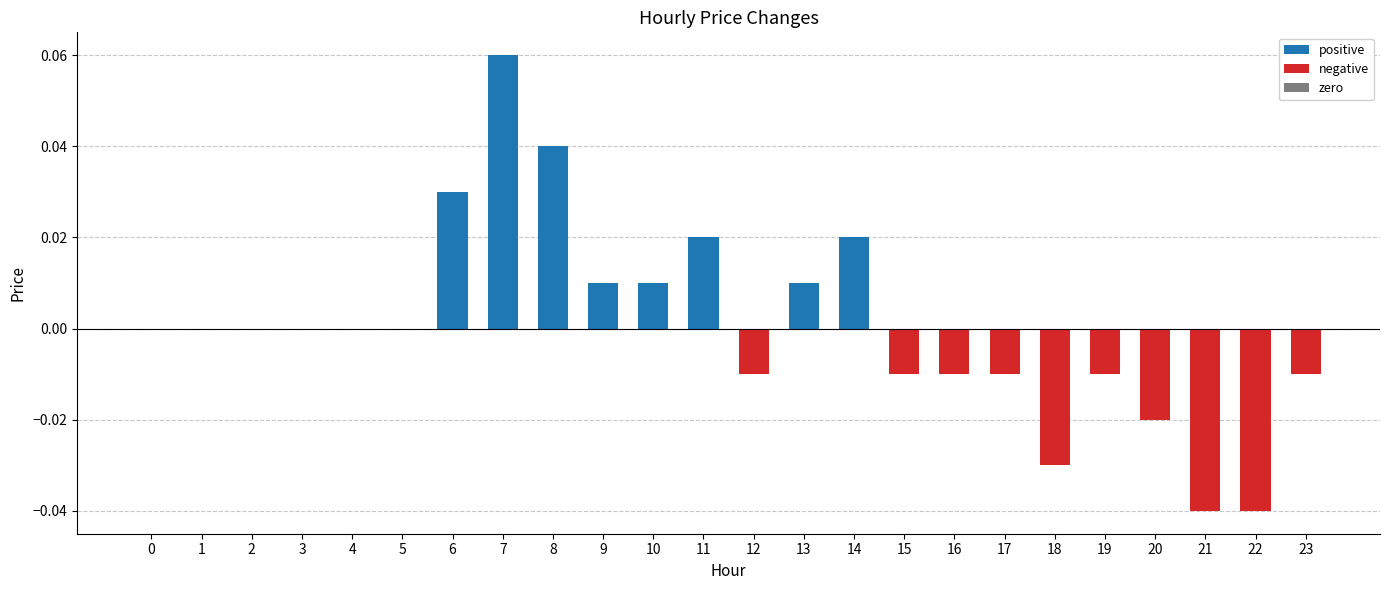

The chart shows a value of -0.0 at 20. True or false?

True